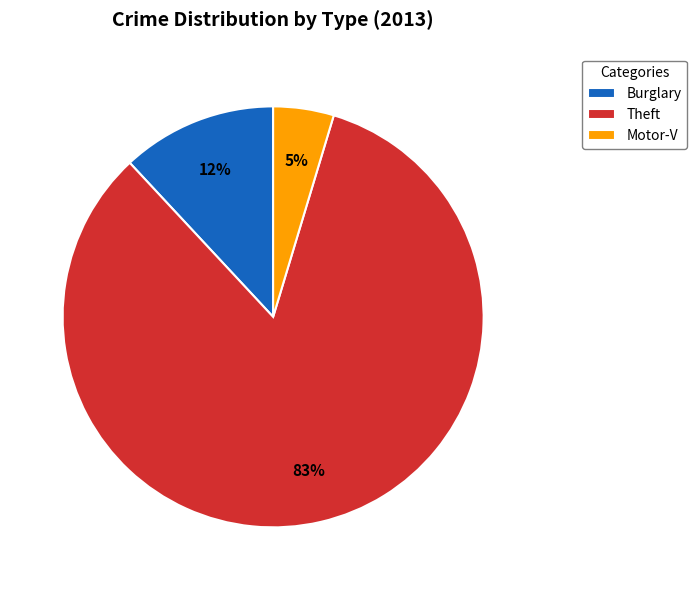

Is the sum of Motor-V and Theft greater than half?

Yes